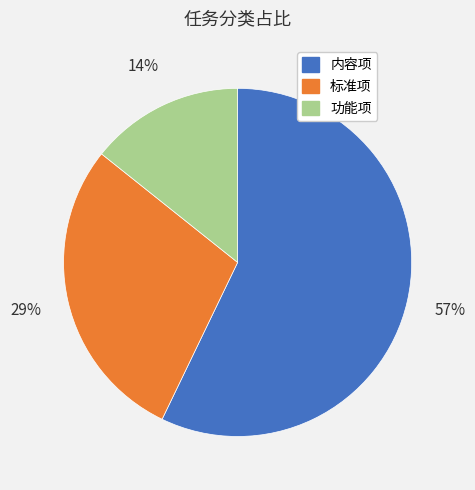

Do 内容项 and 功能项 together represent more than half of the pie?

Yes